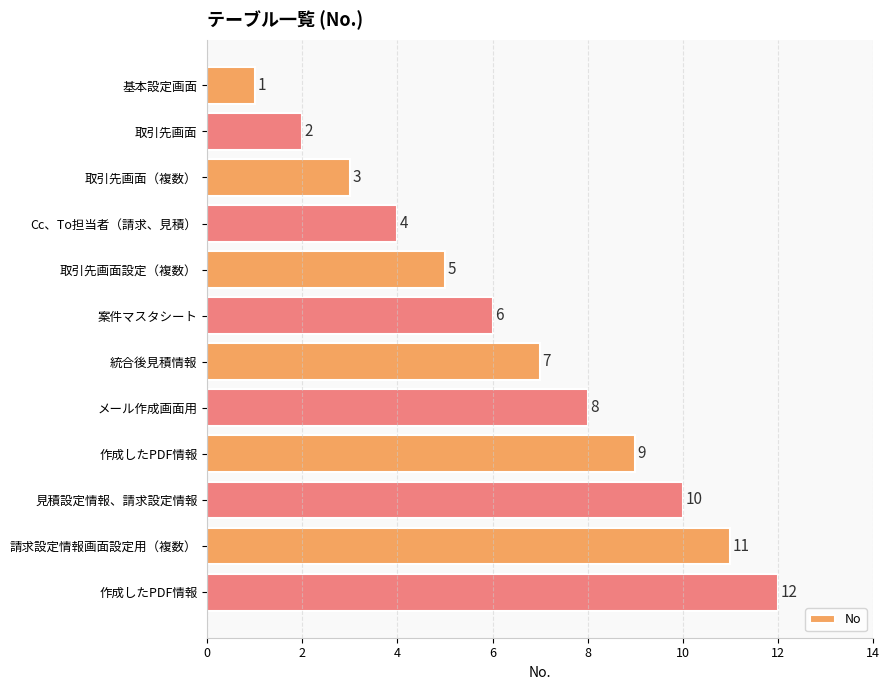

How many categories are shown in the chart?

12